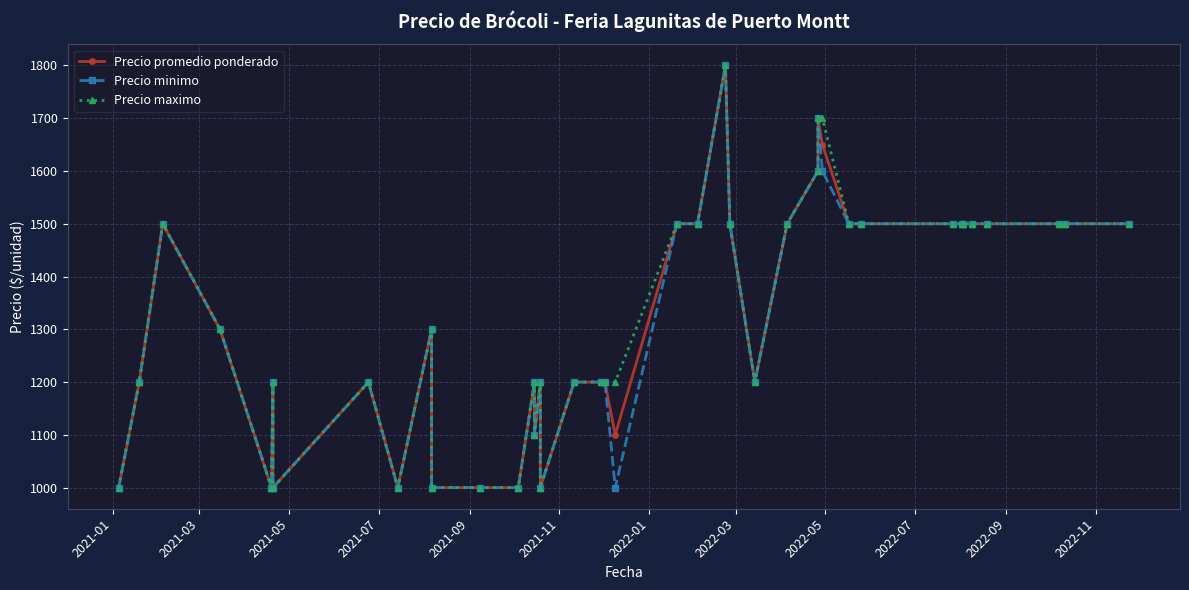

List the series in order of their peak value, highest first.

Precio promedio ponderado, Precio minimo, Precio maximo